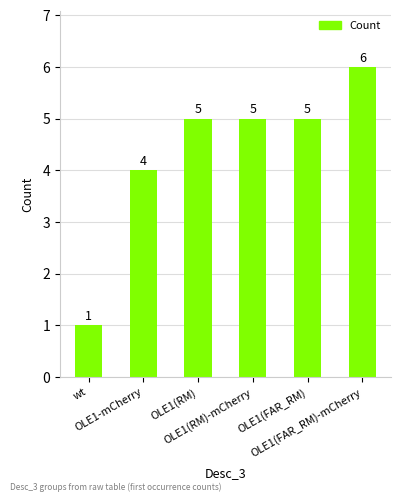

Reading left to right, transcribe all the data shown in this chart.

wt=1	OLE1-mCherry=4	OLE1(RM)=5	OLE1(RM)-mCherry=5	OLE1(FAR_RM)=5	OLE1(FAR_RM)-mCherry=6